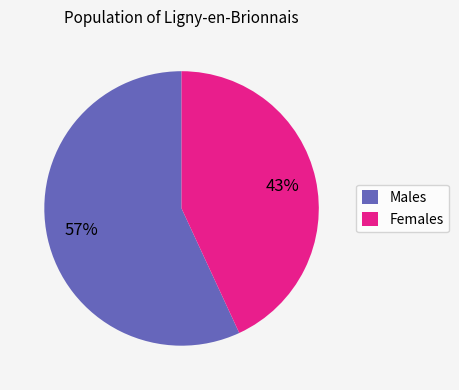

To the nearest percent, what portion does Males represent?

57%